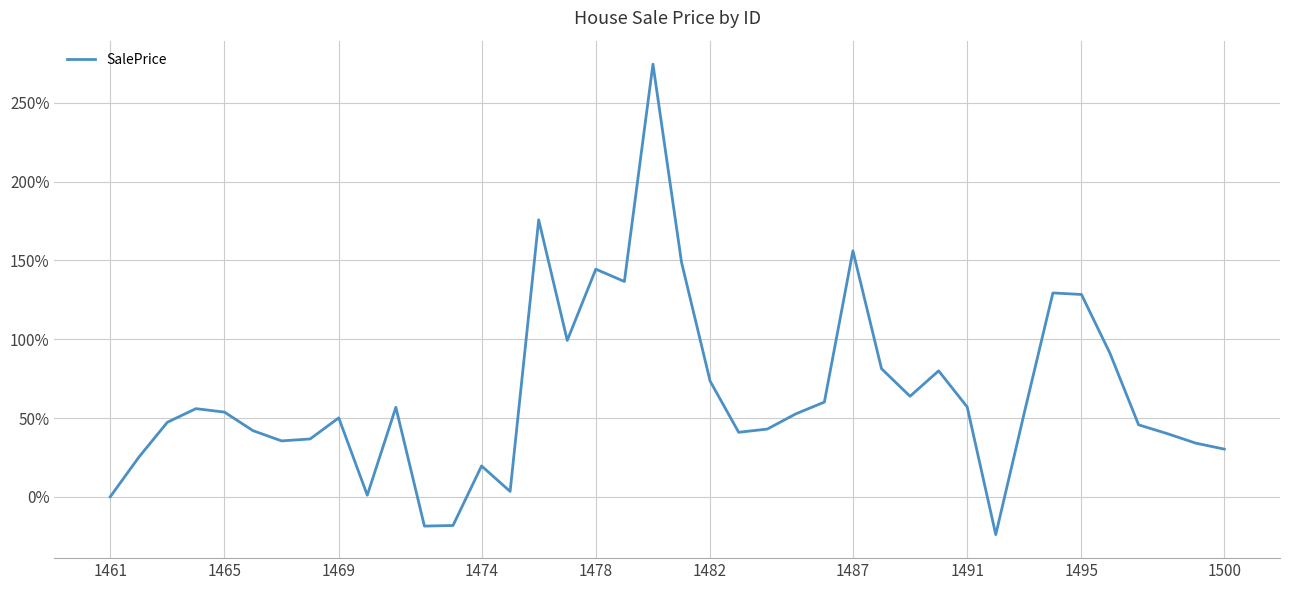

What is the difference between the maximum and minimum values?

298.5